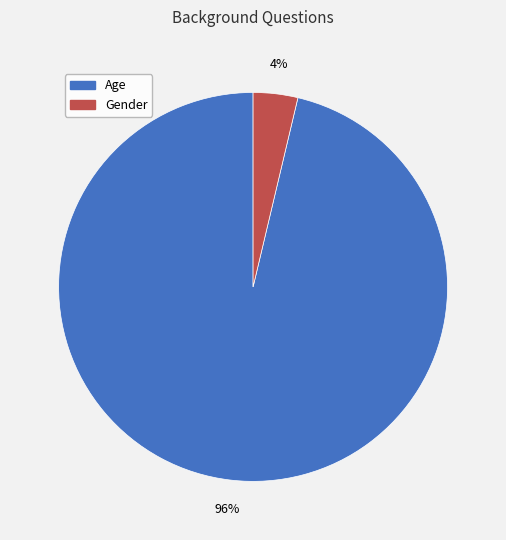

Is it true that Gender is 4% of the pie?

True